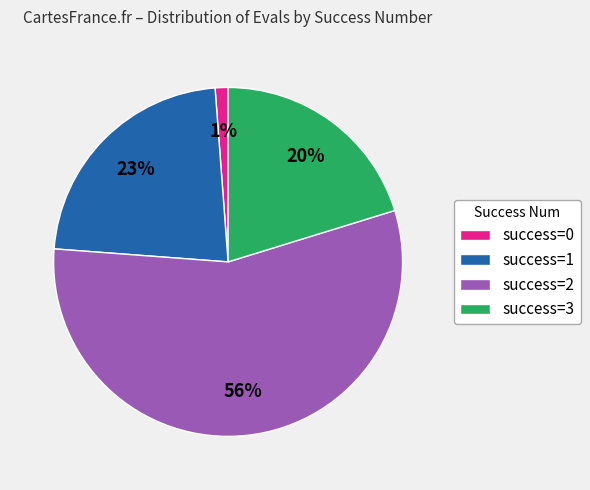

What percentage is the success=0 slice, to the nearest percent?

1%